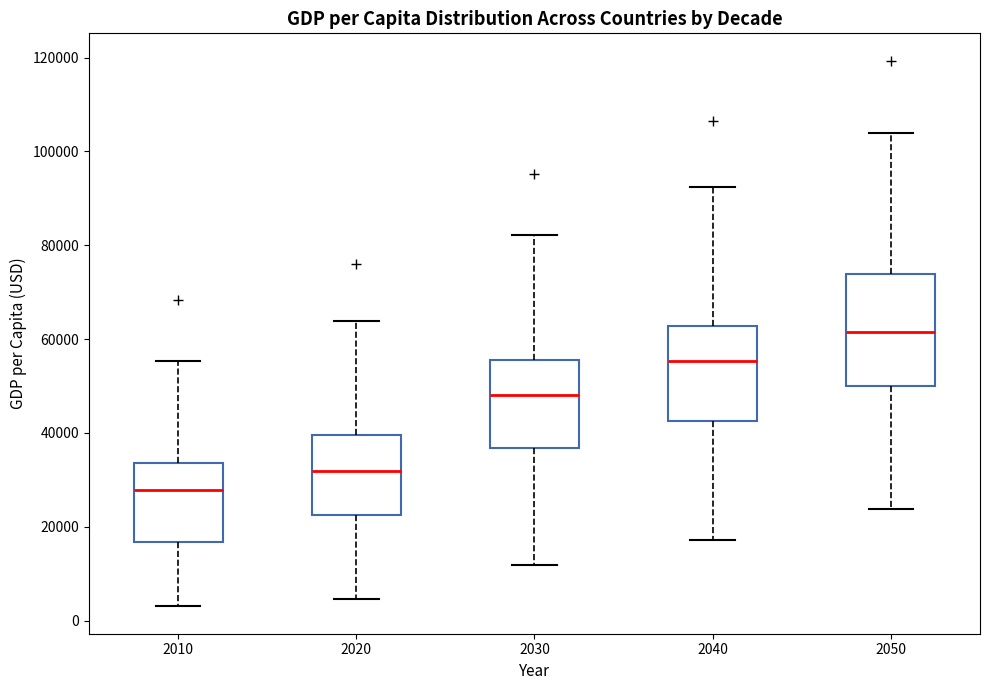

Where does the lower whisker of the box at x = 2030 end on the y-axis? The values are not printed on the chart, so give them approximately, as read against the axis.

12000